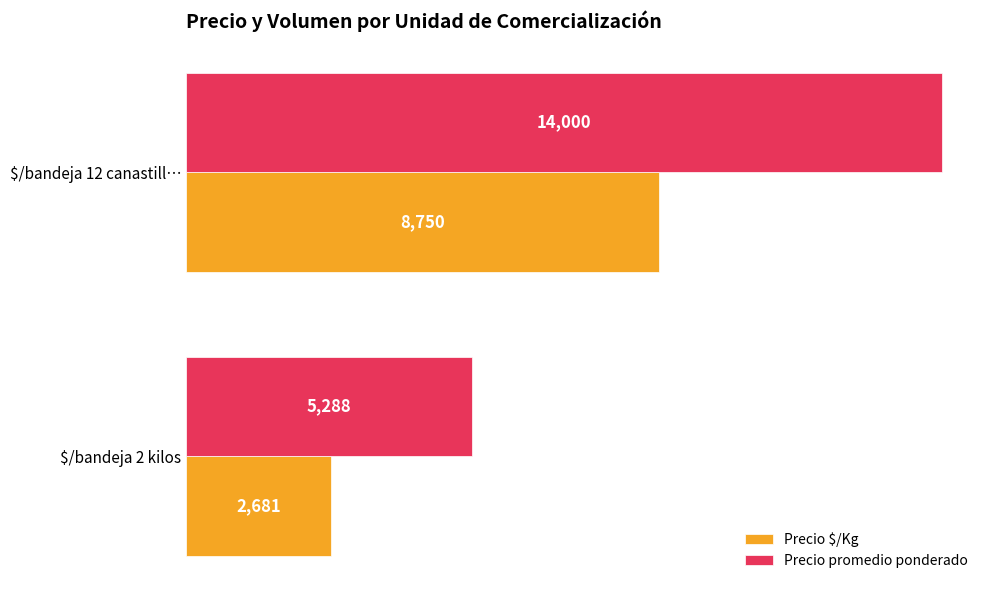

At which label is Precio $/Kg closest to 5715?

$/bandeja 2 kilos